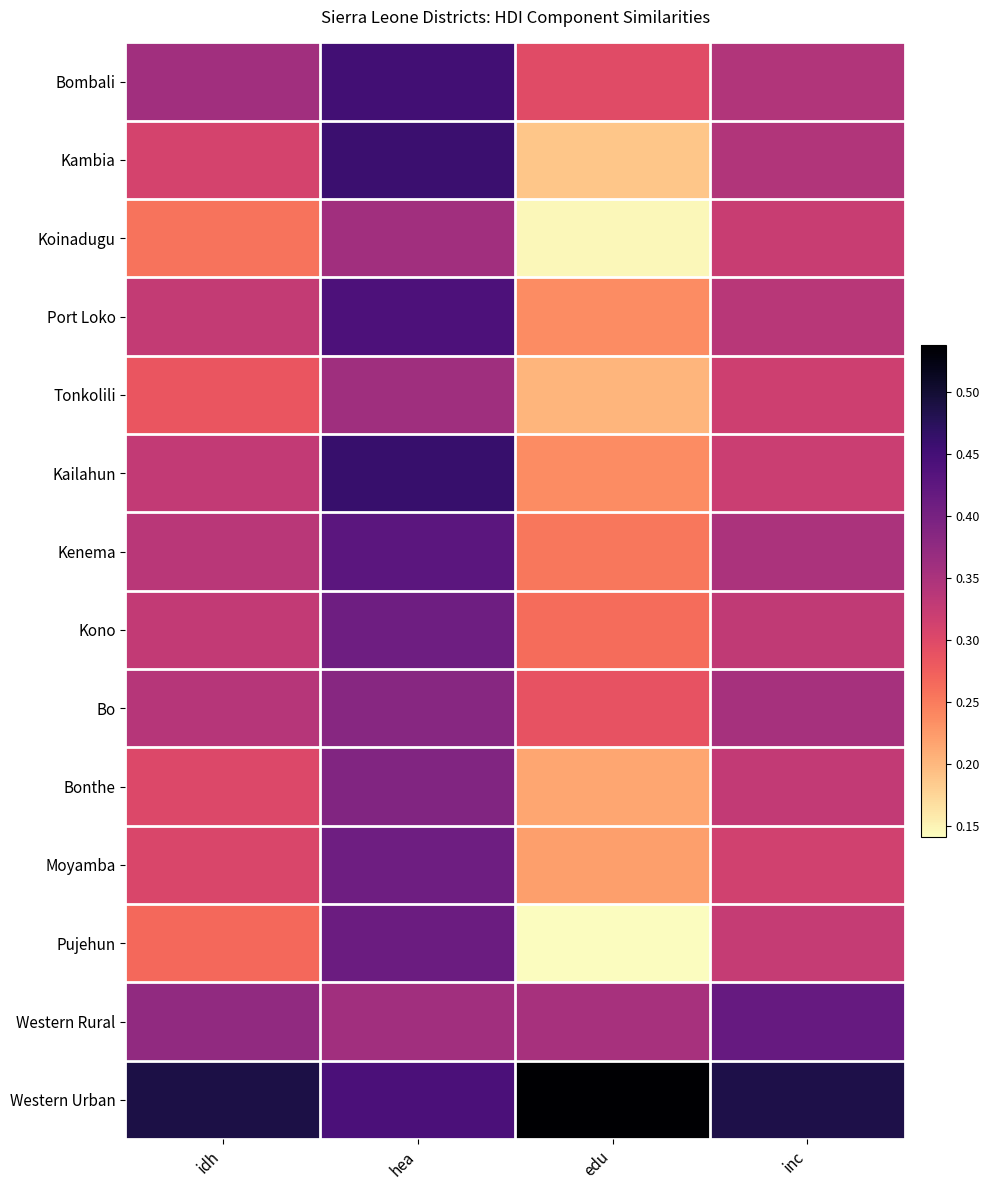

What is the greatest value displayed?

0.5